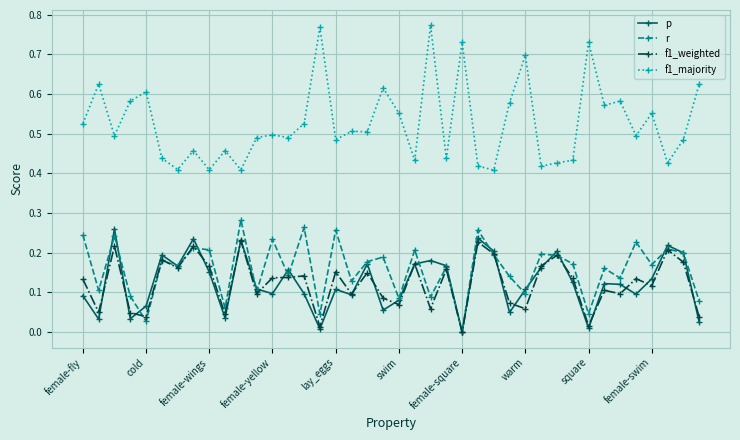

True or false: p has more than 0 interior local peaks.

True